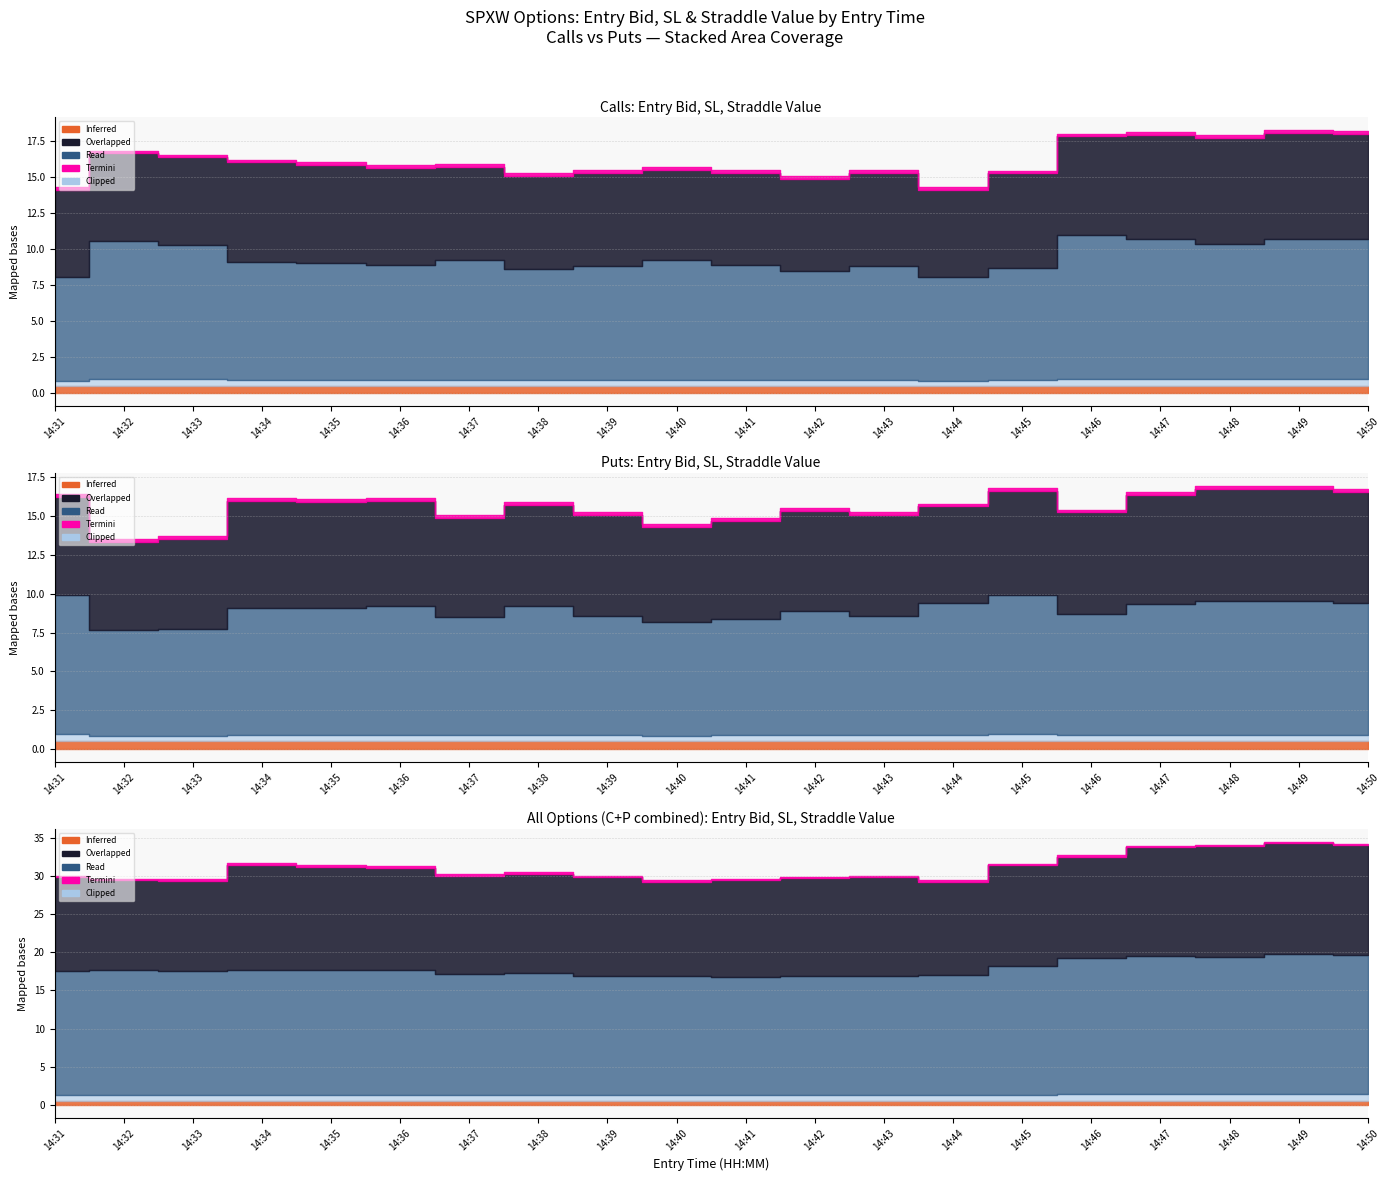

How many categories are shown in the chart?

20